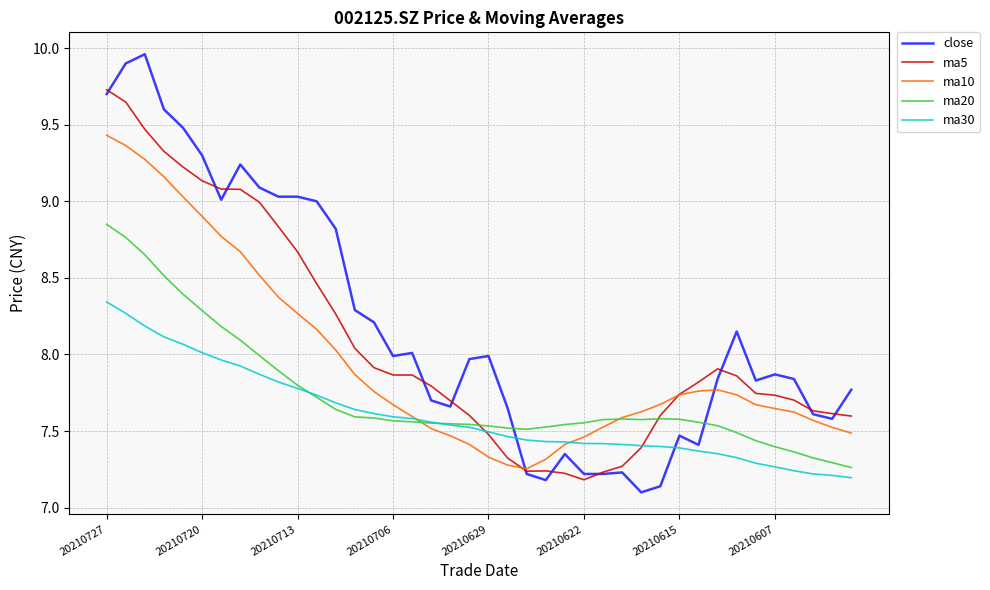

Which series has the largest range (max minus min)?

close